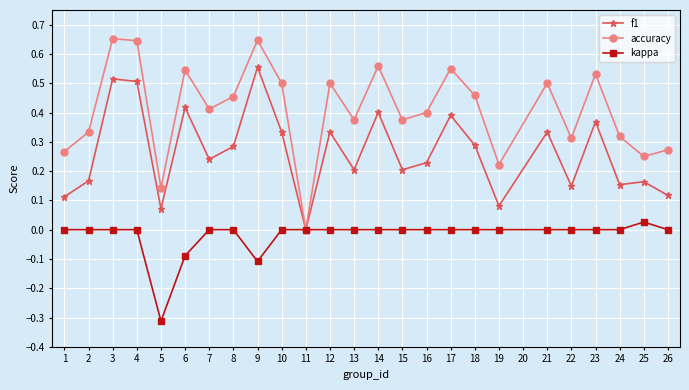

List the series in order of their overall mean, highest first.

accuracy, f1, kappa